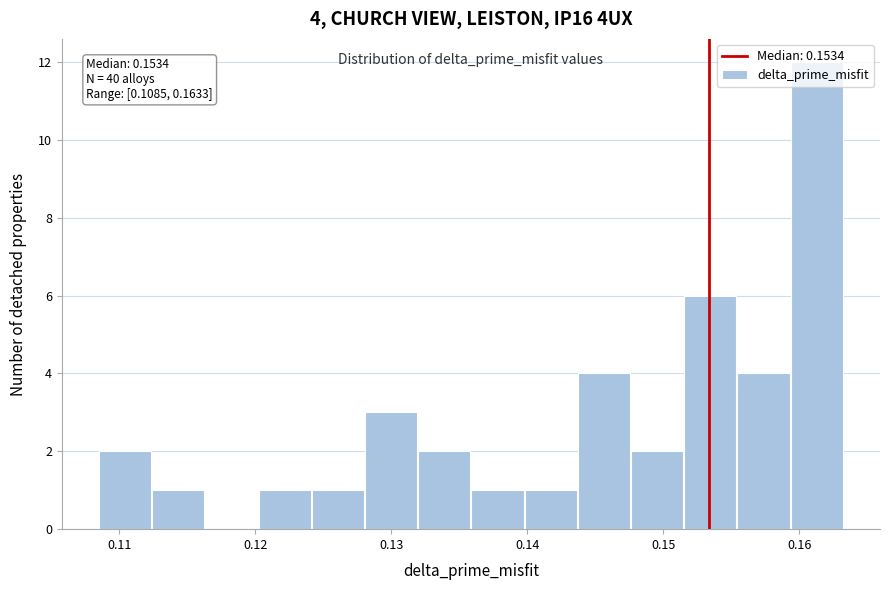

Read against the x-axis, roughly where is the centre of the tallest bar?

0.161